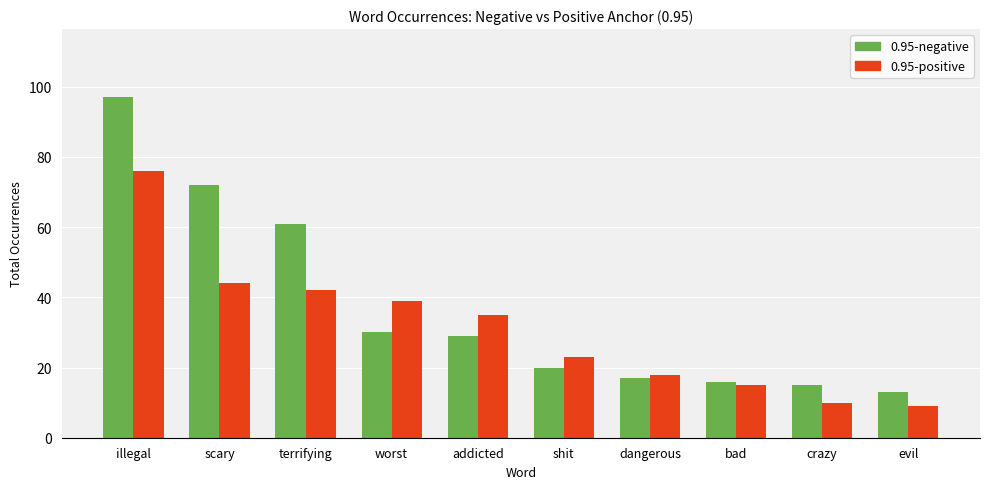

Reading right to left, transcribe all the data shown in this chart.

0.95-negative: evil=13	crazy=15	bad=16	dangerous=17	shit=20	addicted=29	worst=30	terrifying=61	scary=72	illegal=97
0.95-positive: evil=9	crazy=10	bad=15	dangerous=18	shit=23	addicted=35	worst=39	terrifying=42	scary=44	illegal=76